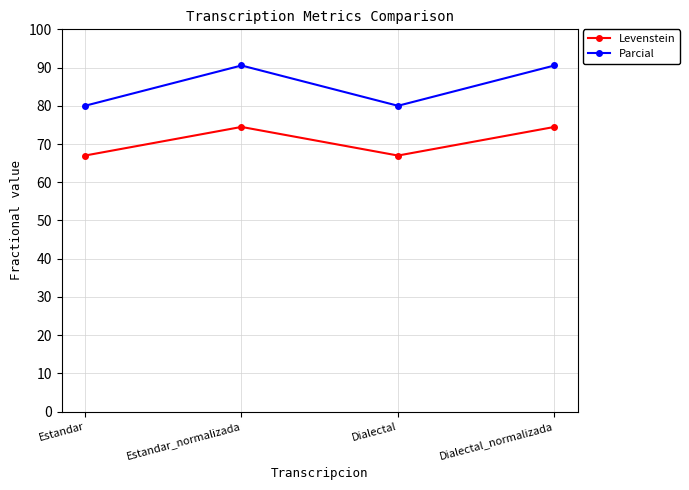

What position from the right is Dialectal?

2